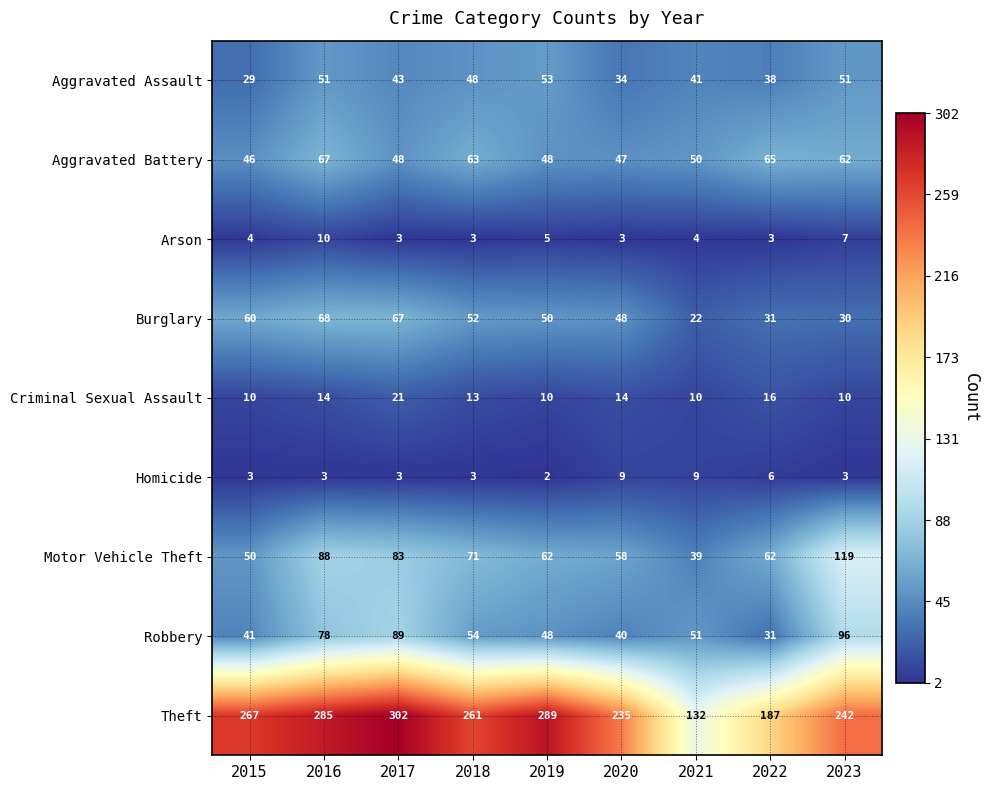

Is it true that Criminal Sexual Assault equals 21 at 2017?

True